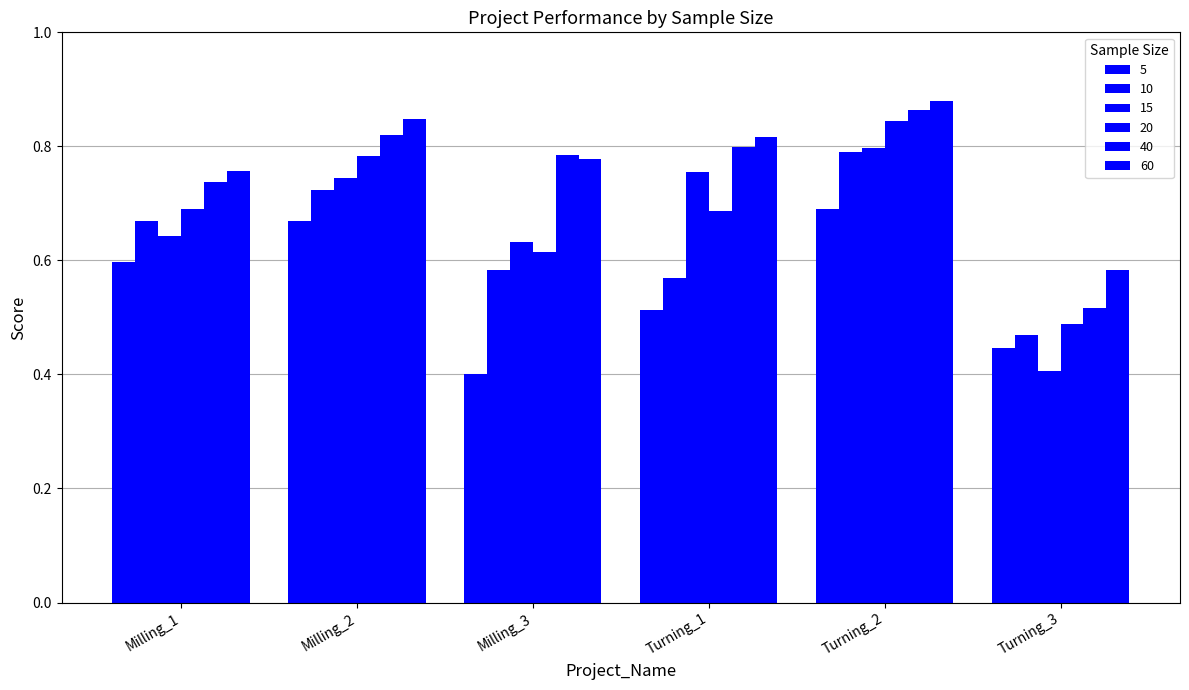

What is the approximate value of 20 at Turning_3?

0.5